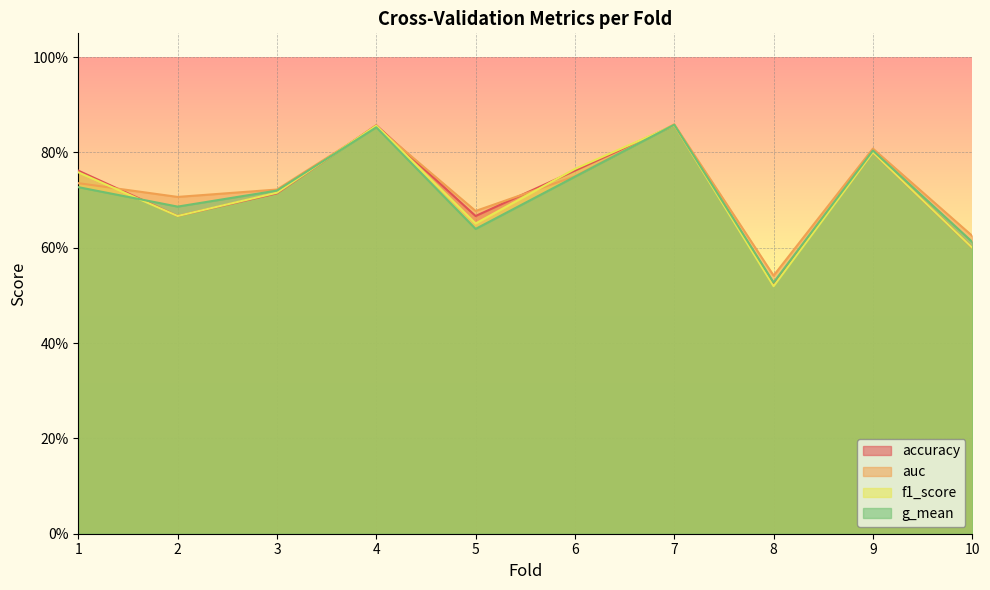

What is the difference between the second highest and second lowest values in the accuracy series?

0.3